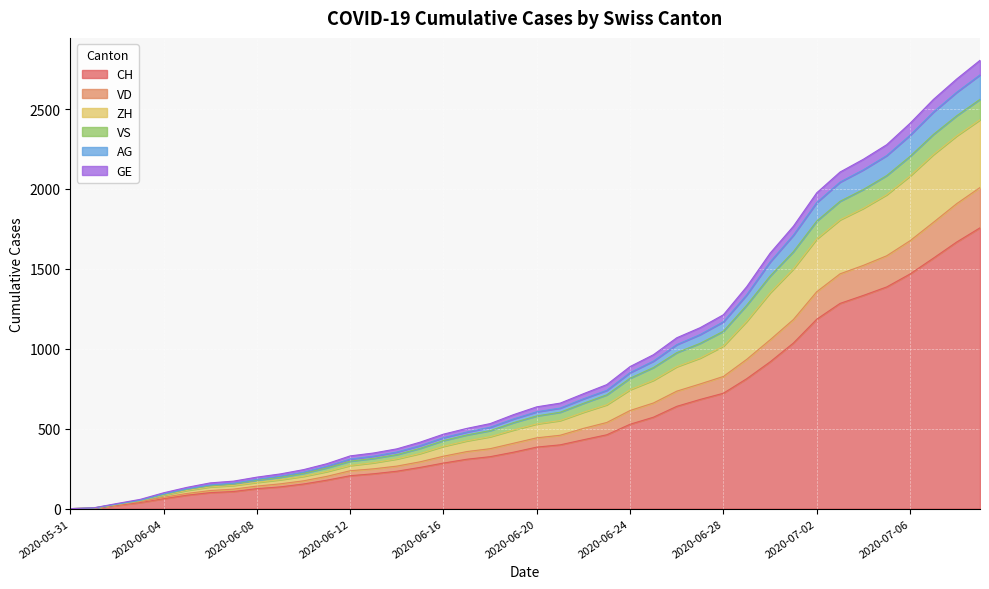

At which label does CH first exceed 385?

2020-06-21